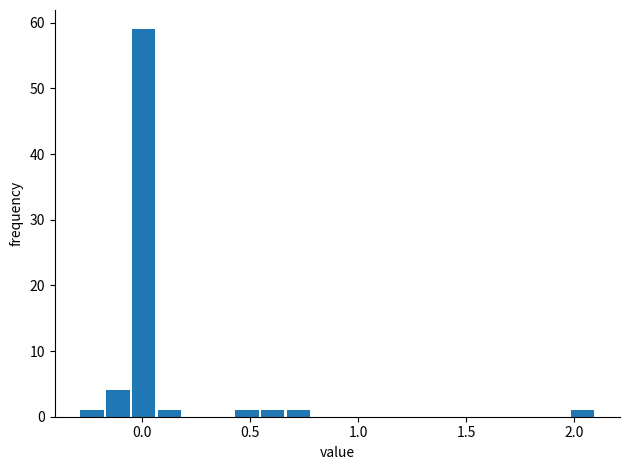

Around what value on the x-axis is the tallest bar? Give the approximate position of its centre, as read against the axis.

0.00